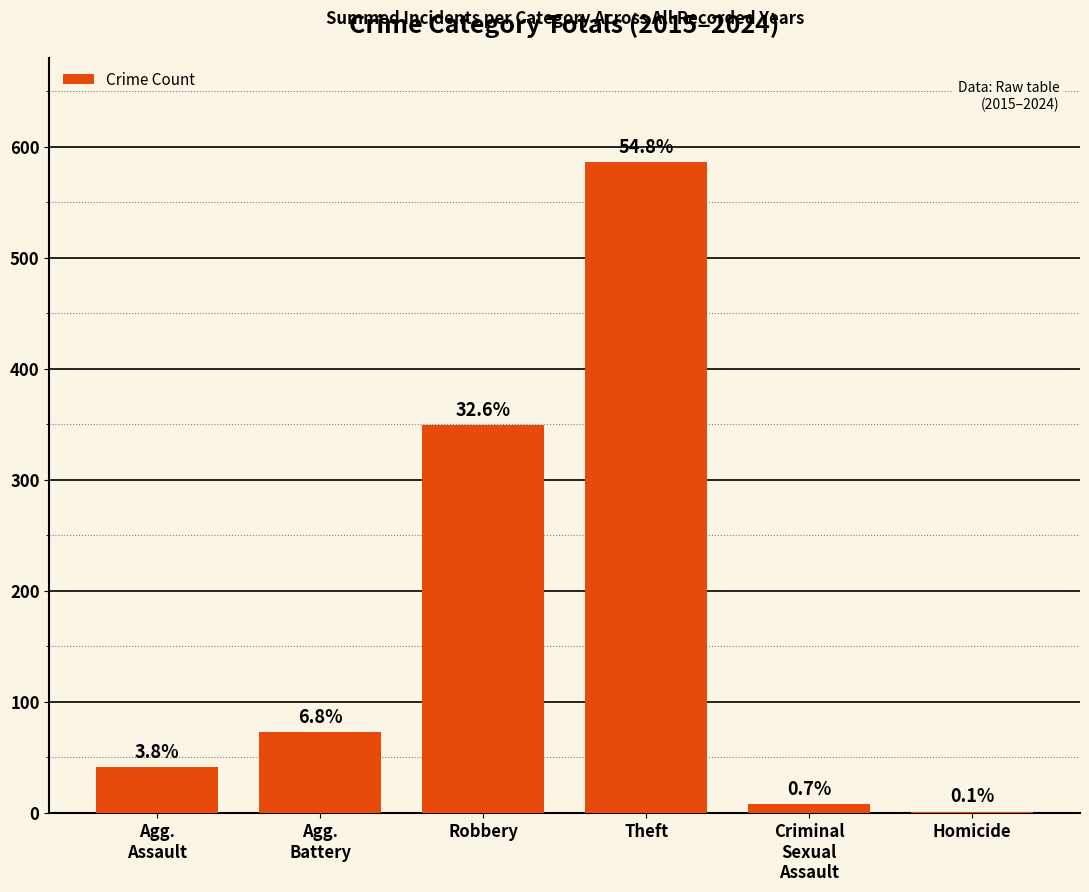

Are the bars grouped side by side (vs. stacked)?

No